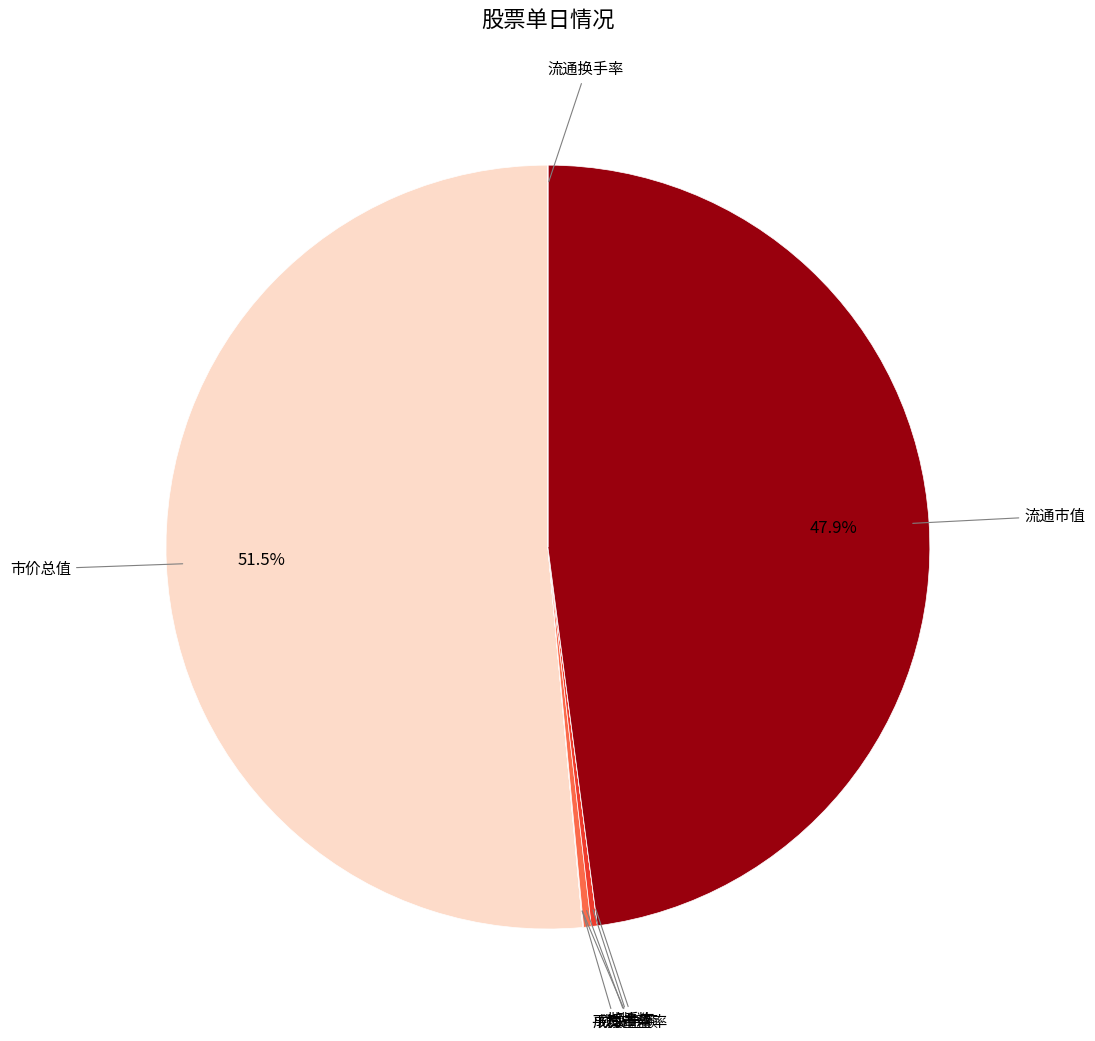

Is there a majority slice in this chart?

Yes